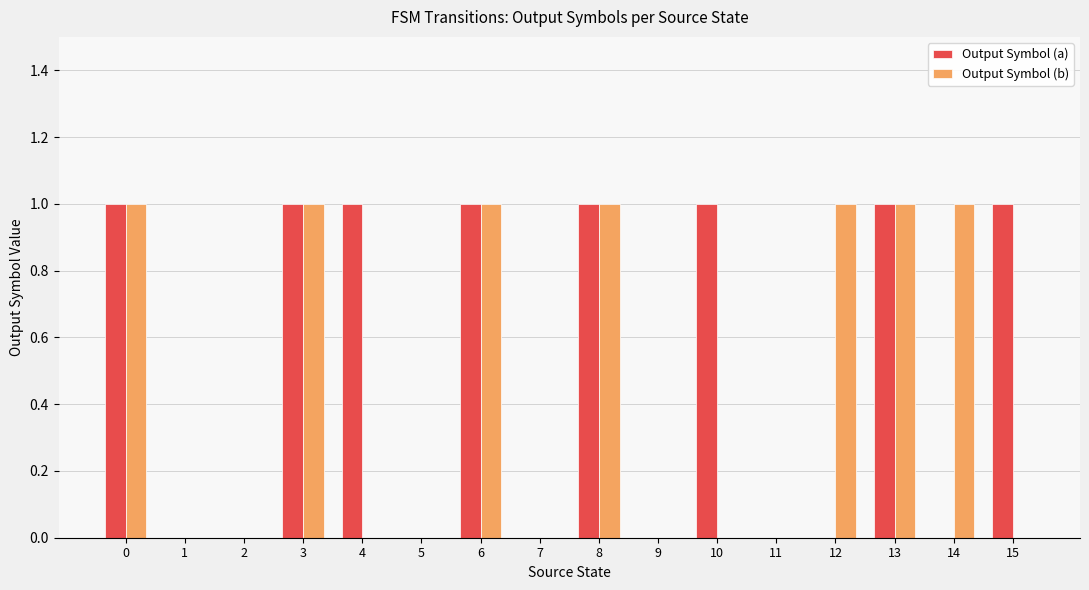

Which series changed the most between 1 and 15?

Output Symbol (a)